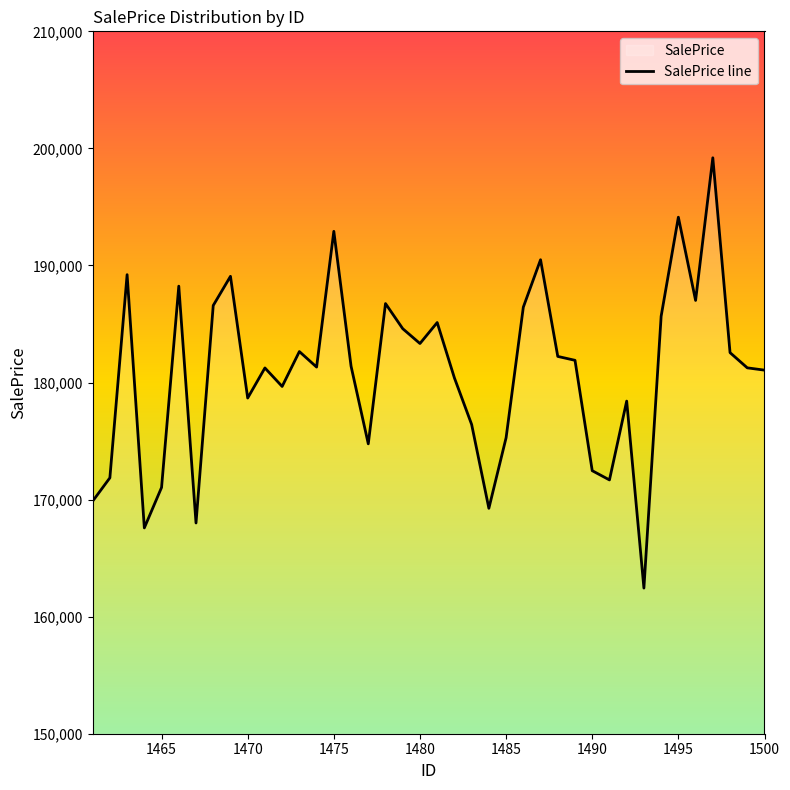

Is it true that the value at 1475 is 192915.4?

True